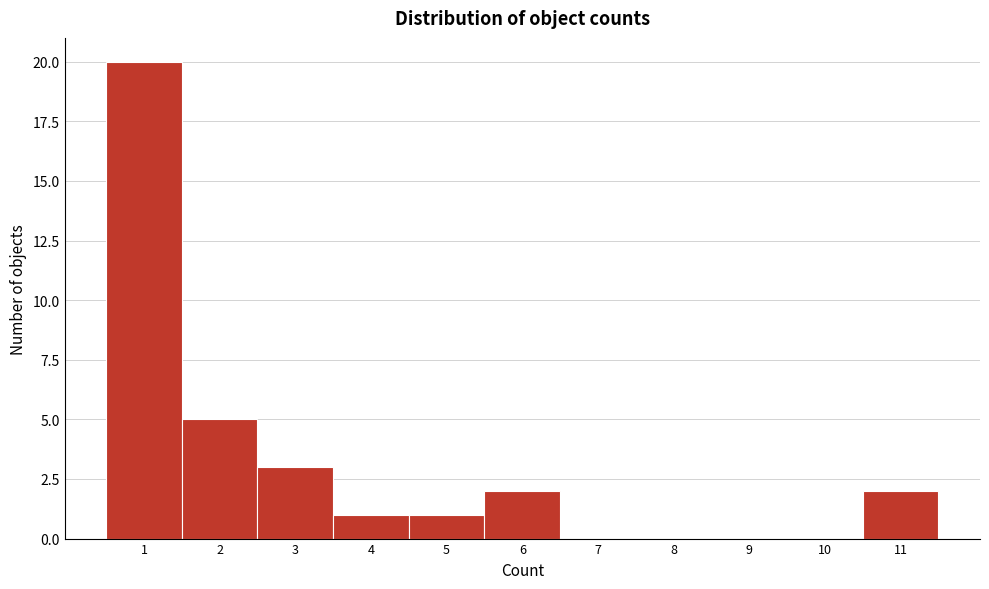

Reading left to right, transcribe this chart: for each bar, give the range it covers on the x-axis and its height. The values are not printed on the chart, so give them approximately, as read against the axis.

0.5 to 1.5: 20
1.5 to 2.5: 5
2.5 to 3.5: 3
3.5 to 4.5: 1
4.5 to 5.5: 1
5.5 to 6.5: 2
6.5 to 7.5: 0
7.5 to 8.5: 0
8.5 to 9.5: 0
9.5 to 10.5: 0
10.5 to 11.5: 2